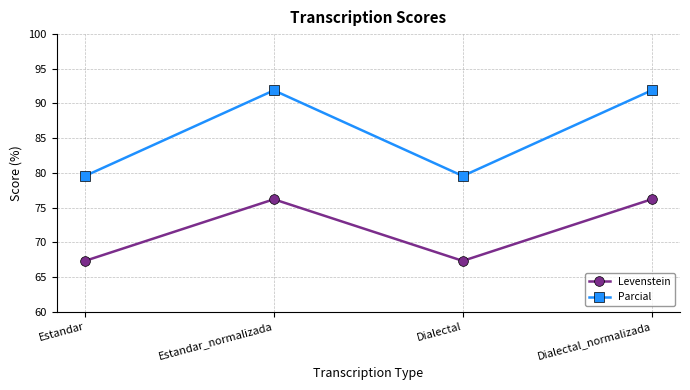

Reading right to left, extract all data points from this chart.

Levenstein: 76.2	67.3	76.2	67.3
Parcial: 91.9	79.5	91.9	79.5